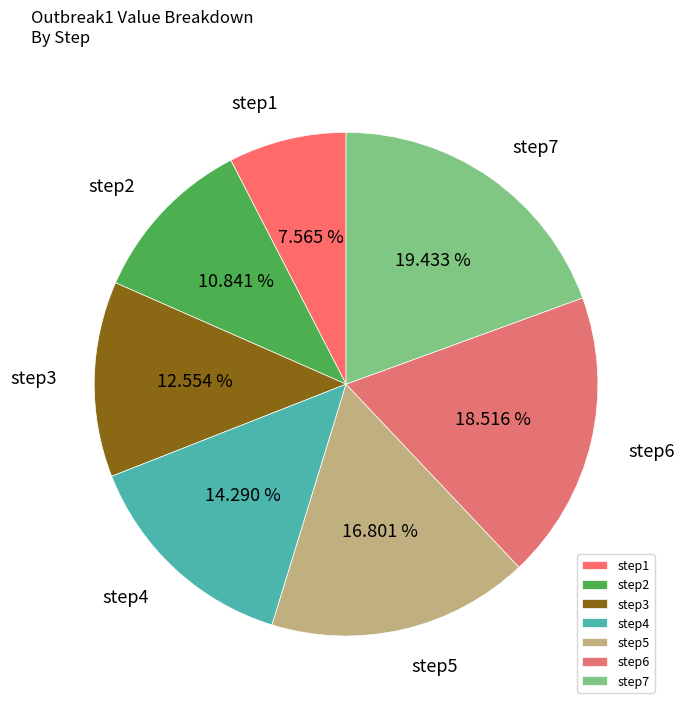

To the nearest percent, what portion does step3 represent?

13%